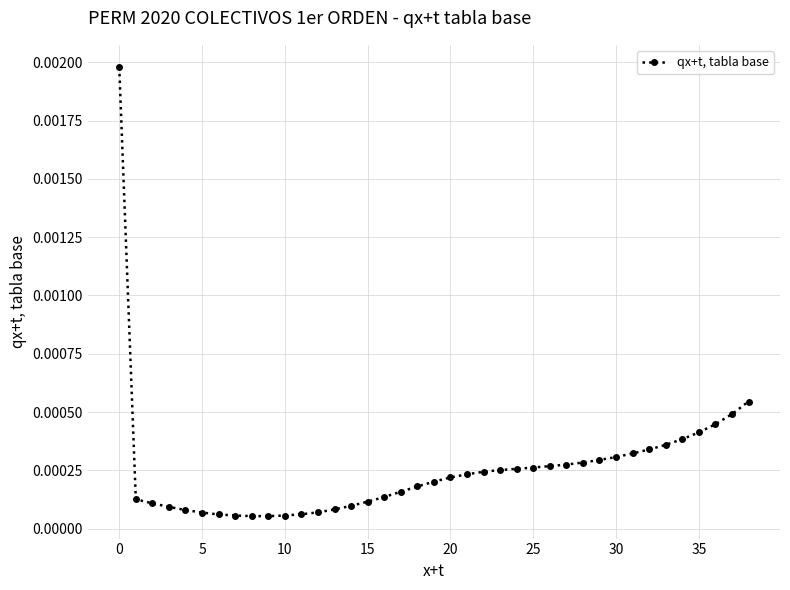

What is the label of the 22nd point from the right?

17